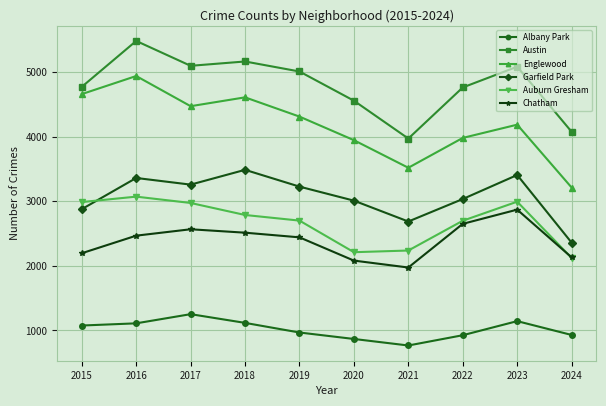

How many lines are shown in the chart?

6